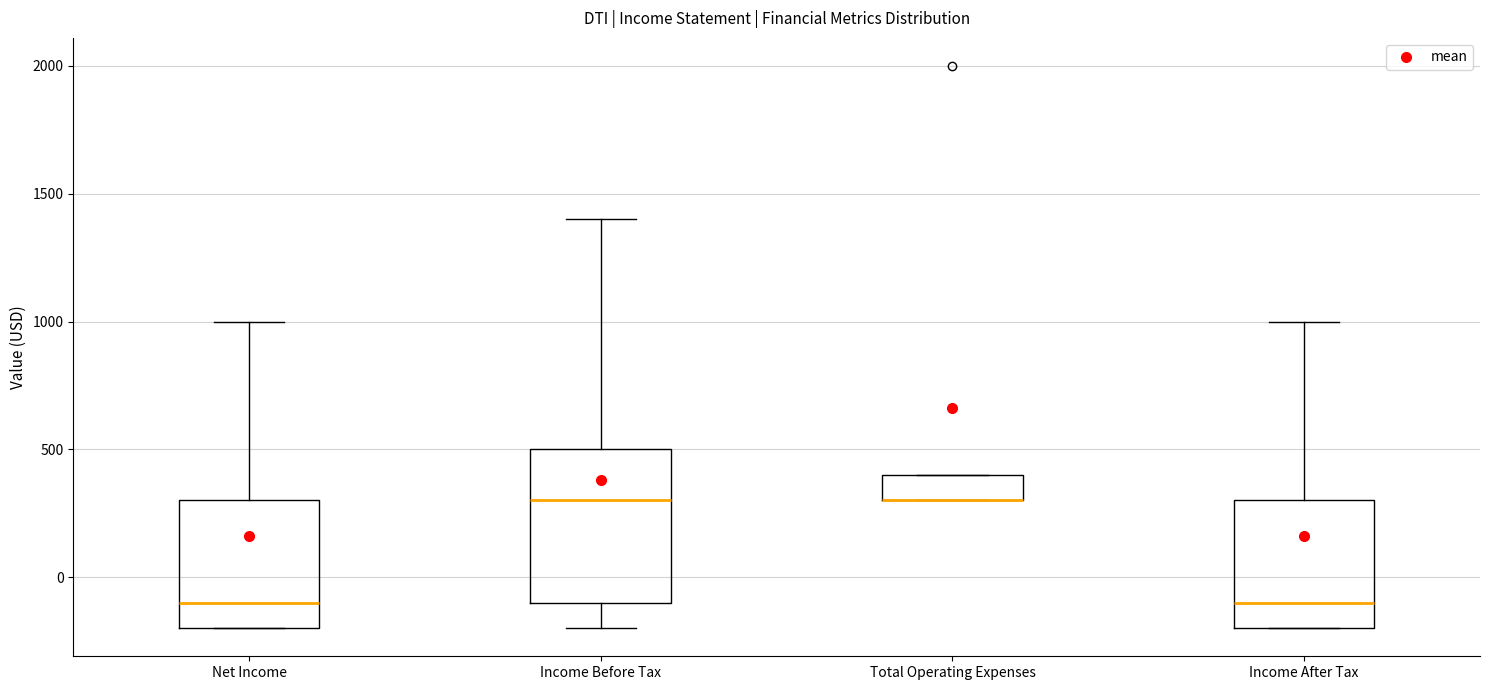

Which box is the tallest, from its lower edge to its upper edge?

Income Before Tax